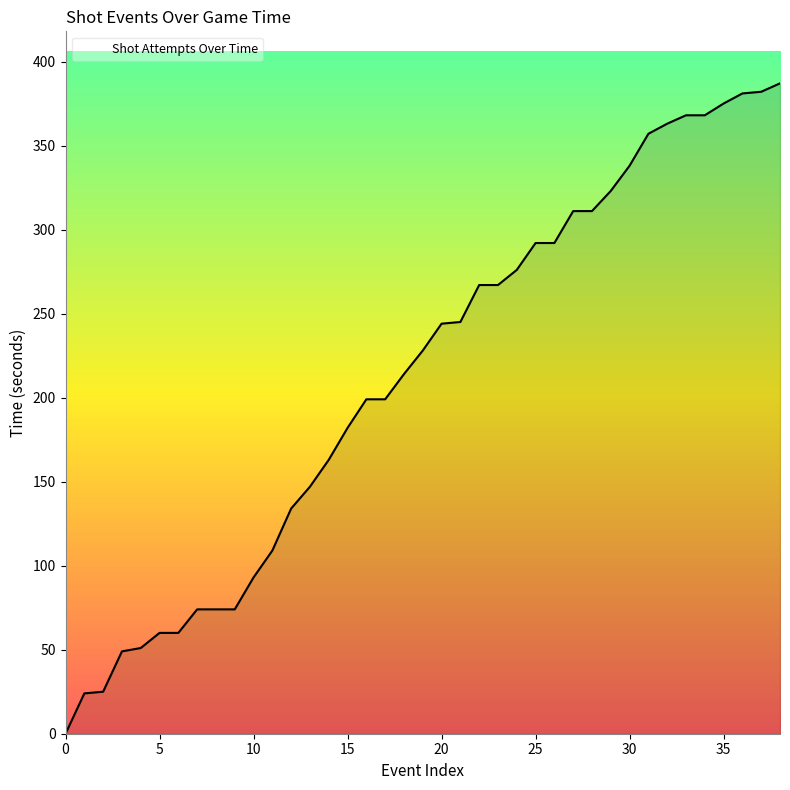

What is the greatest value displayed?

387